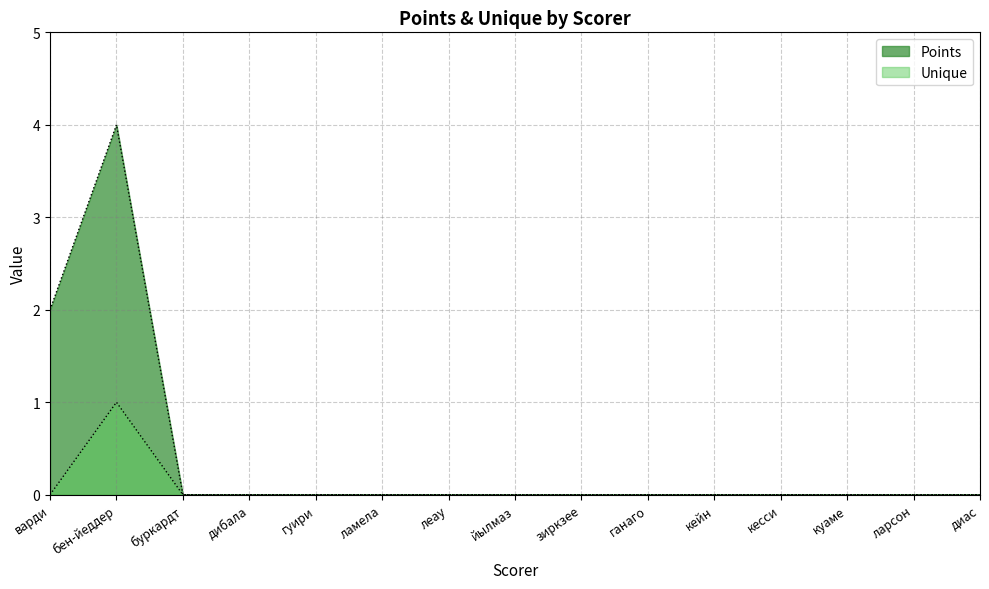

True or false: Points and Unique cross at least once.

False